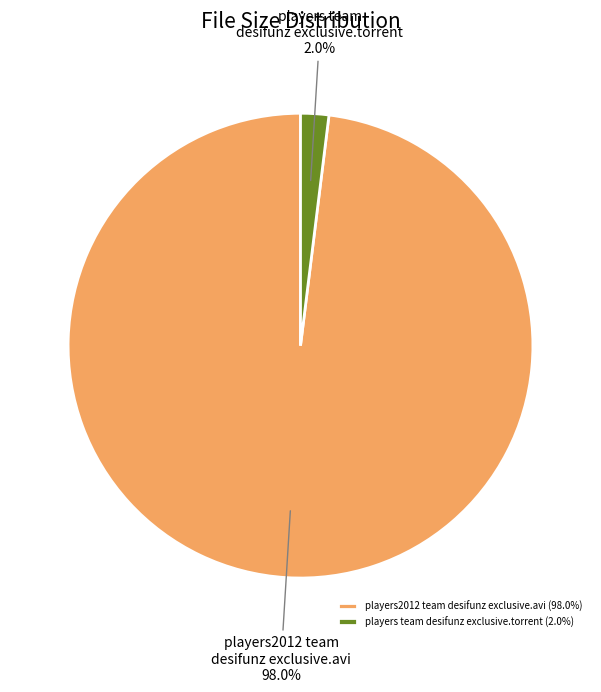

Between players team desifunz exclusive.torrent and players2012 team desifunz exclusive.avi, which is larger?

players2012 team desifunz exclusive.avi